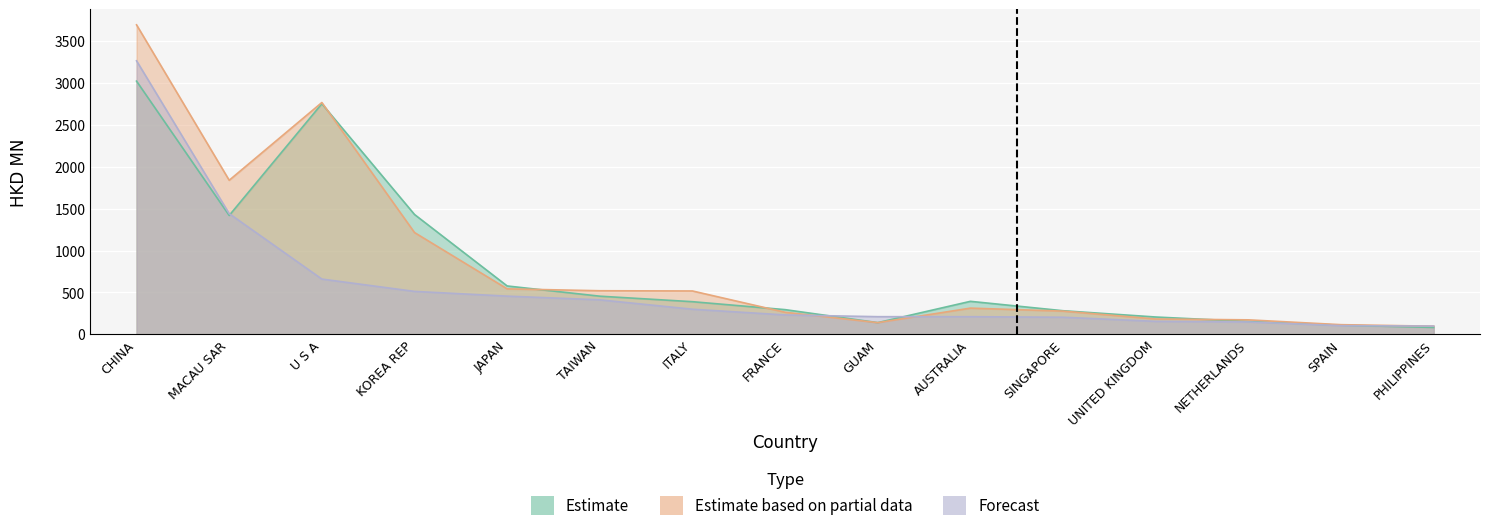

After their last crossing, which series has the higher values: Forecast or Estimate based on partial data?

Forecast